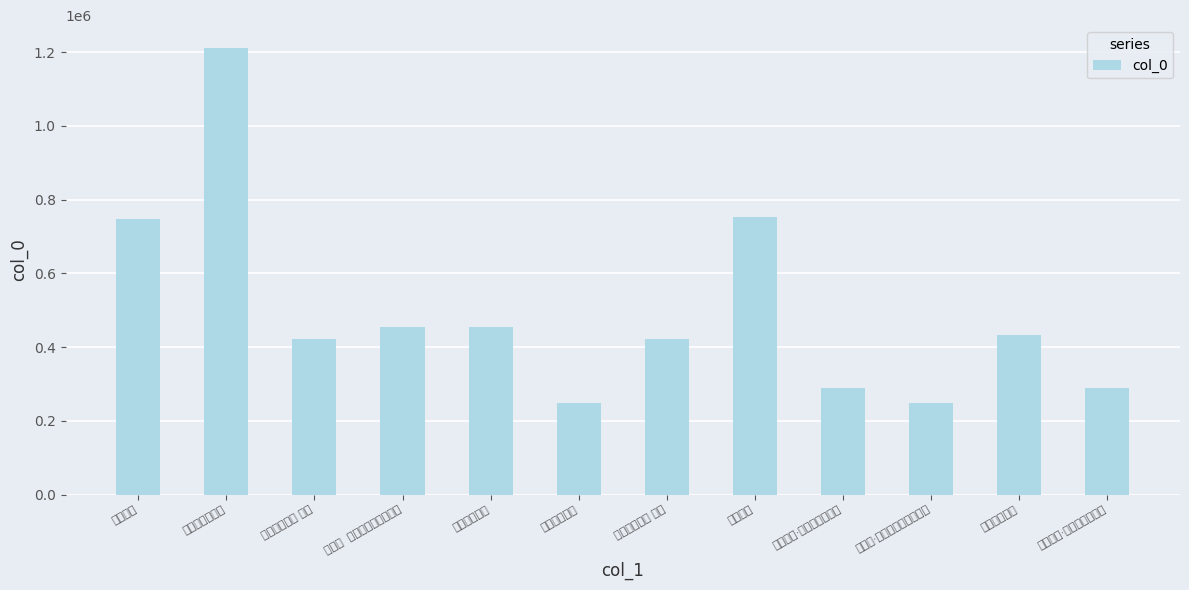

Reading left to right, what are all the values shown in this chart?

读史偶成=748705	因读史偶成即书=1212535	读史偶成二首 其一=422483	浣溪沙  猴年新春夜读史偶成=454255	秋夜读史偶成=454403	秋夜读史偶成=249090	读史偶成二首 其二=422484	读史偶成=754115	读史偶成·竖儒几败而公事=289715	浣溪沙·猴年新春夜读史偶成=249343	读史偶成二首=432559	读史偶成·汉高唐太皆无赖=289714